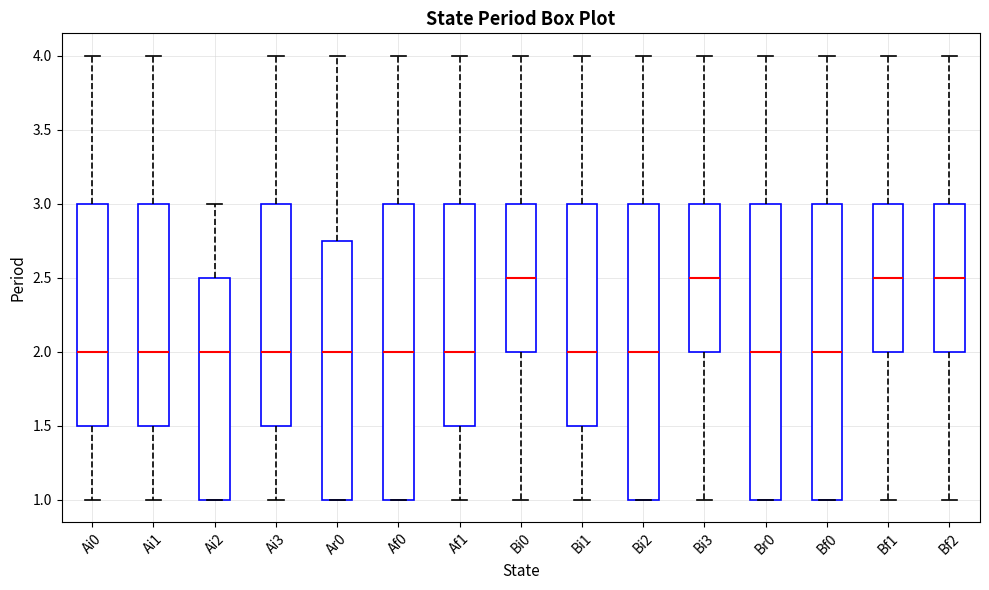

Where is the lower edge of the box for Bf2 on the y-axis? The values are not printed on the chart, so give them approximately, as read against the axis.

2.00